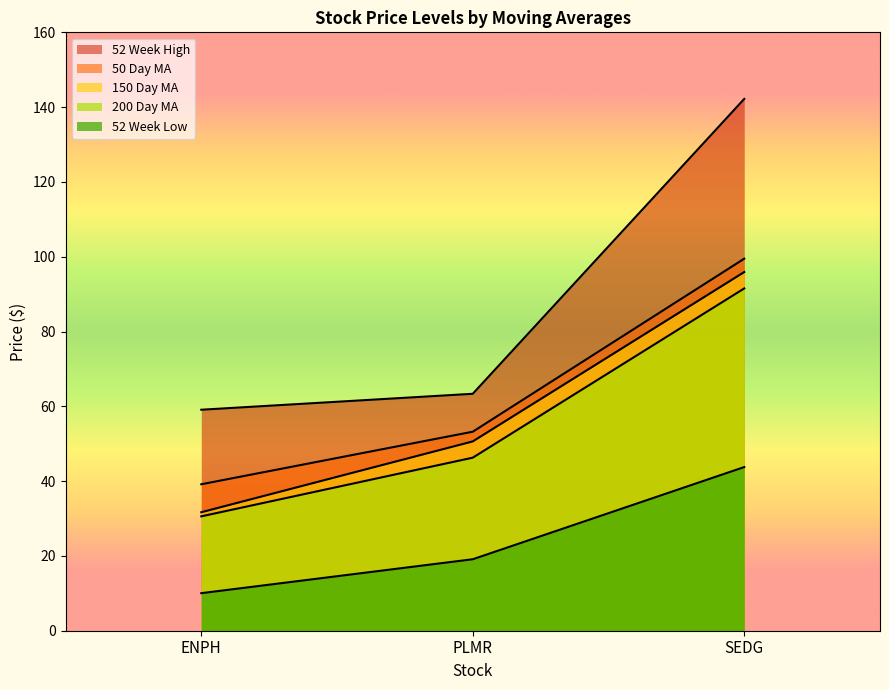

Read the 52 Week High value at SEDG.

142.2